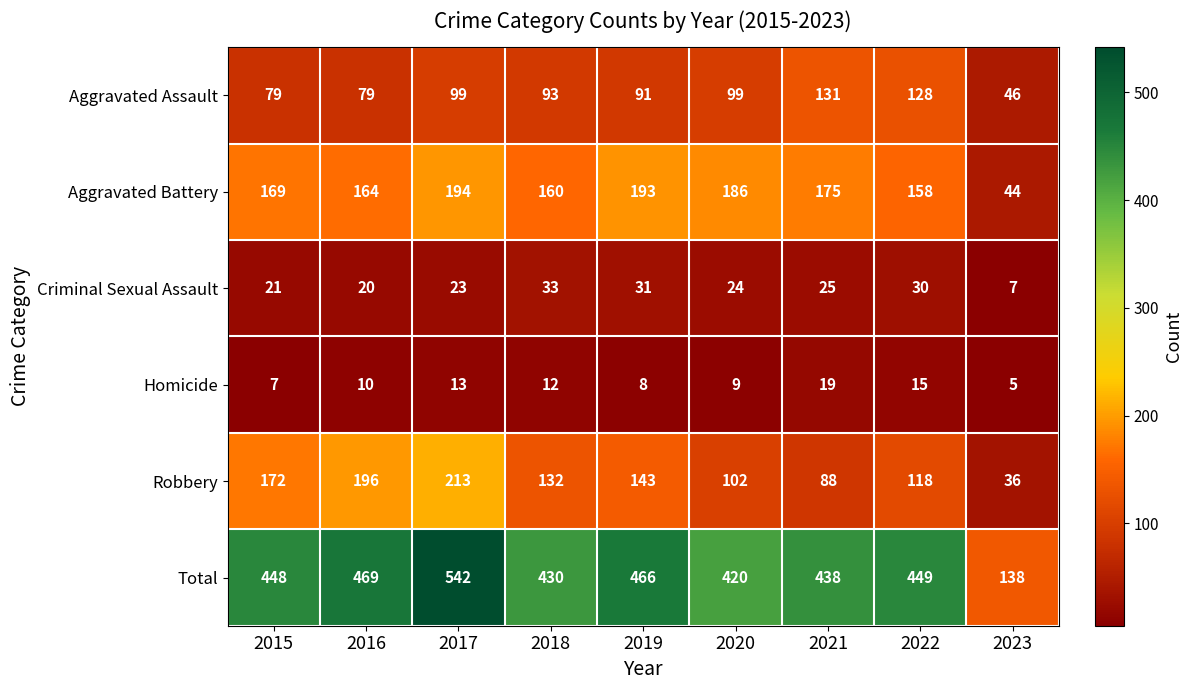

At which label is Aggravated Assault closest to 88?

2019